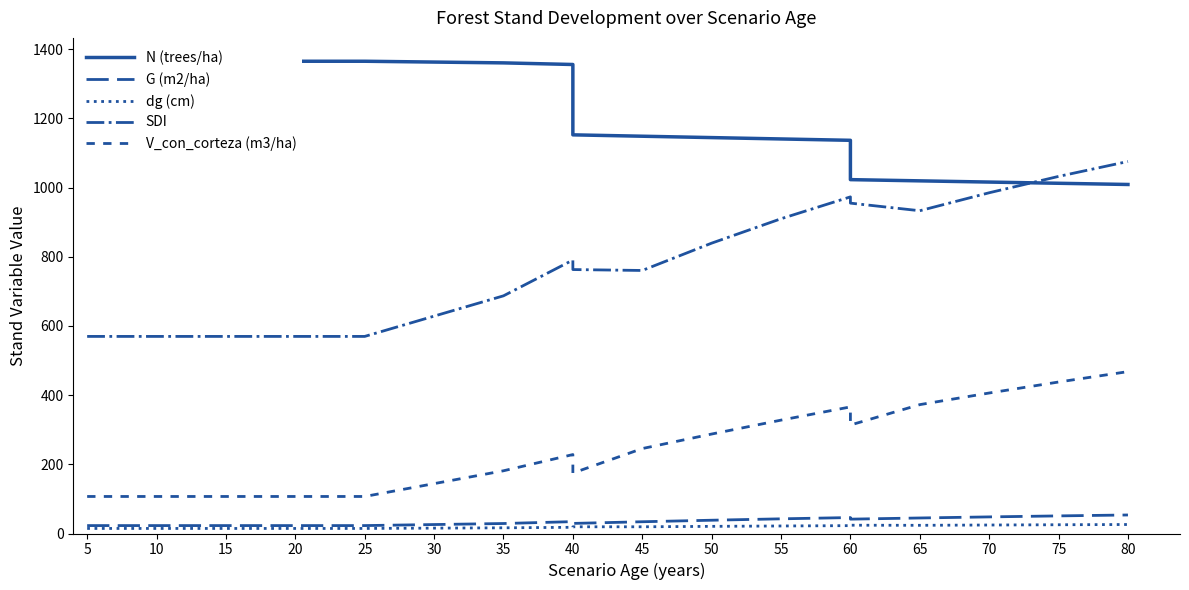

How many data points does each series have?

19